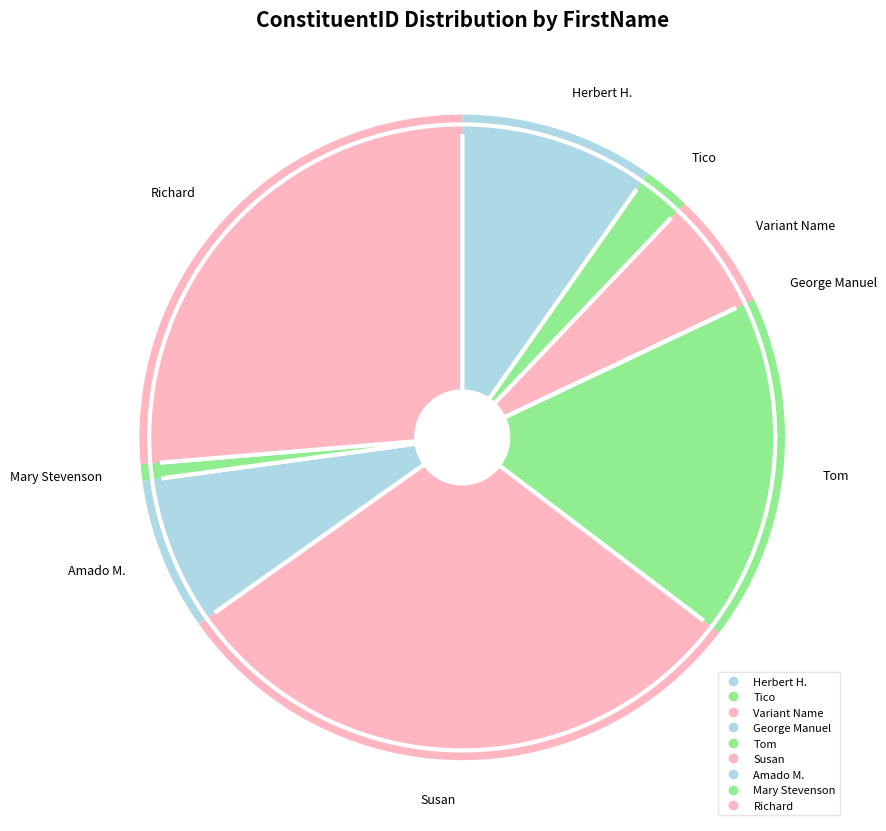

Combined, do Susan and Tom account for over 50%?

No